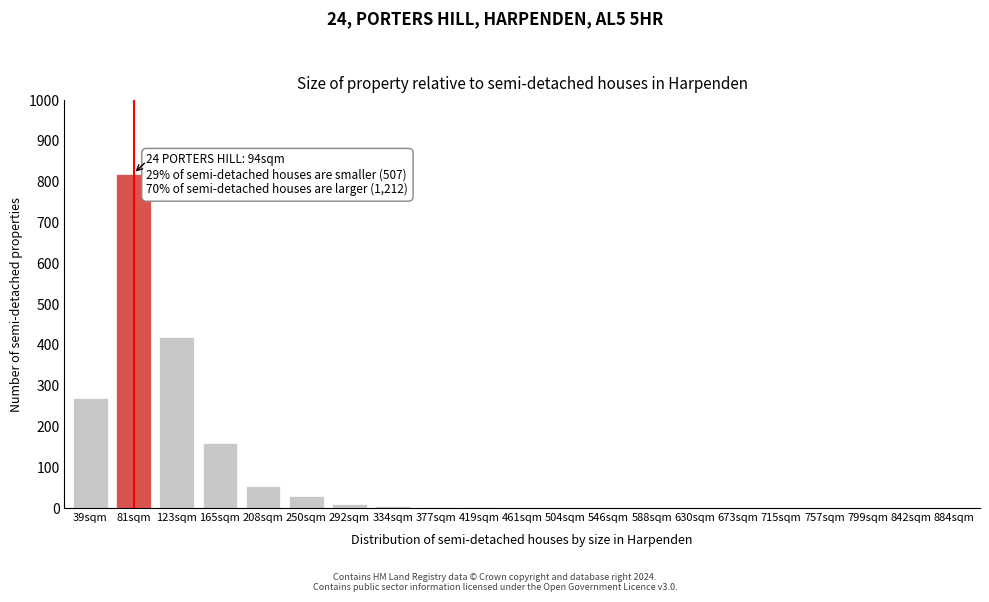

What is the greatest value displayed?

820